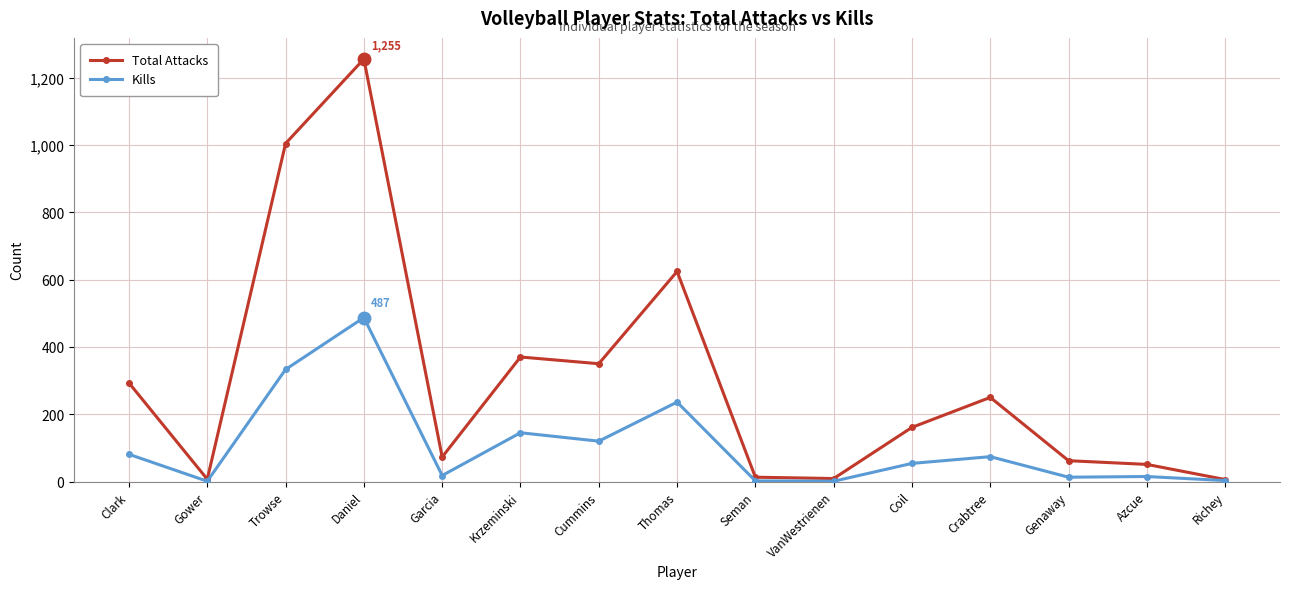

Rank the series at Azcue from lowest to highest value.

Kills, Total Attacks